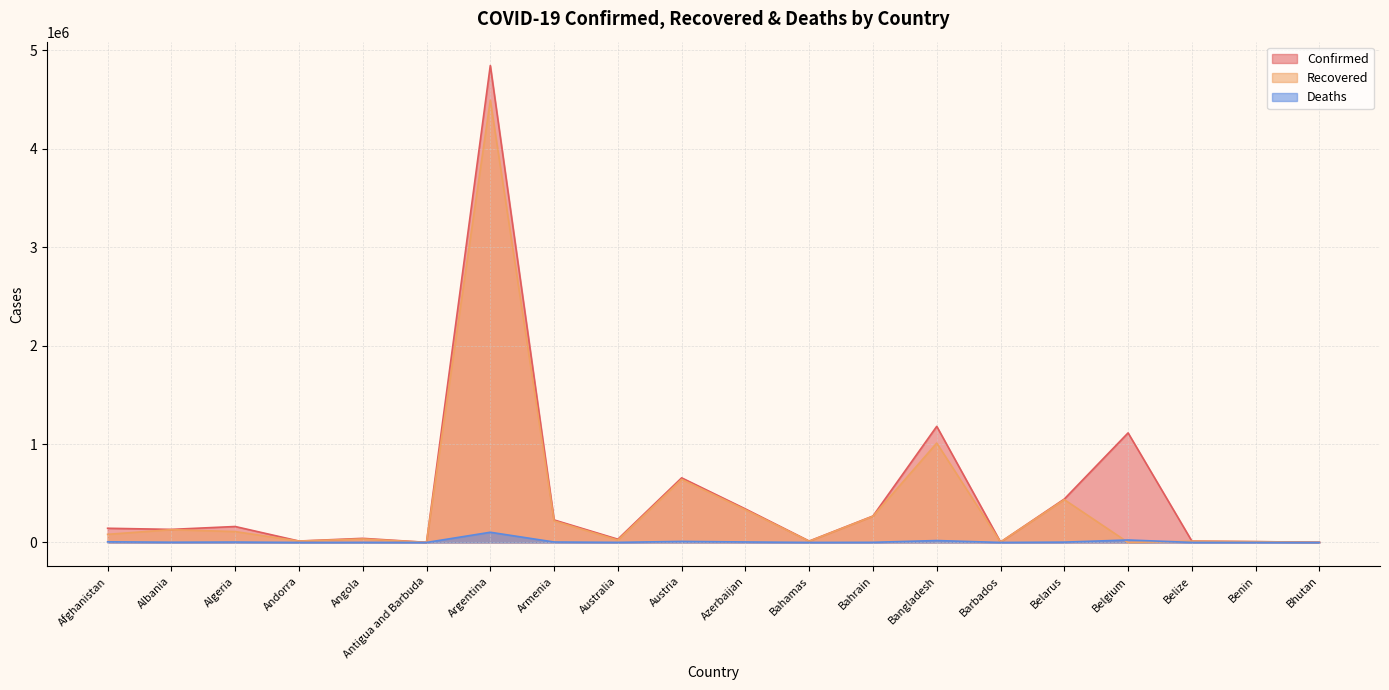

List the series in order of their peak value, lowest first.

Deaths, Recovered, Confirmed